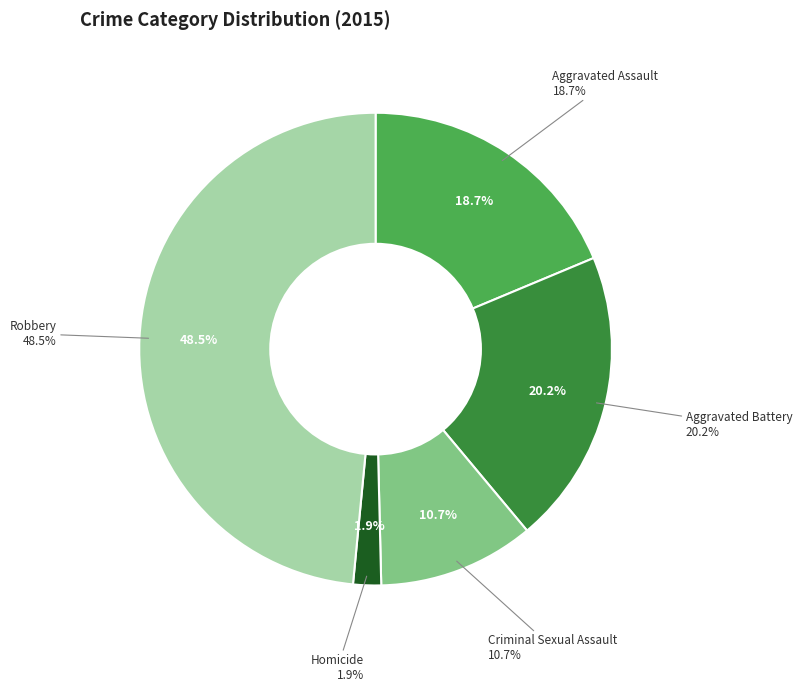

Is it true that Criminal Sexual Assault is 11% of the pie?

True